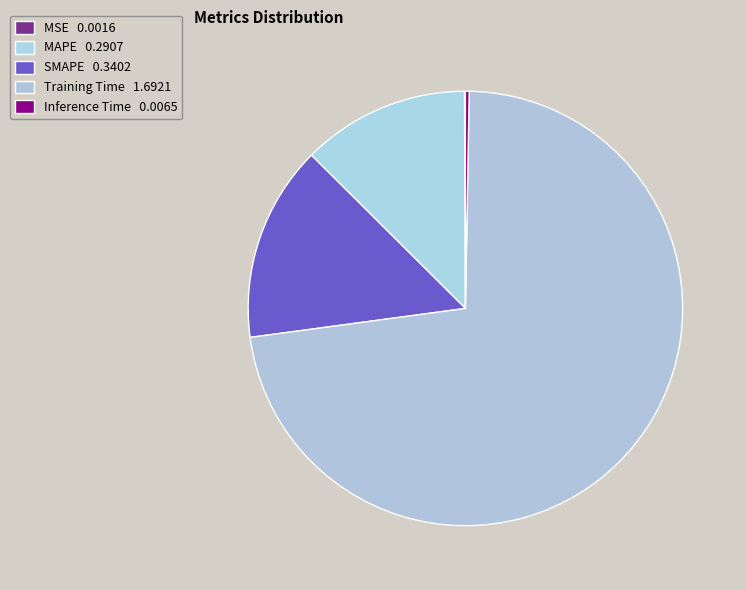

How many segments does this pie chart have?

5